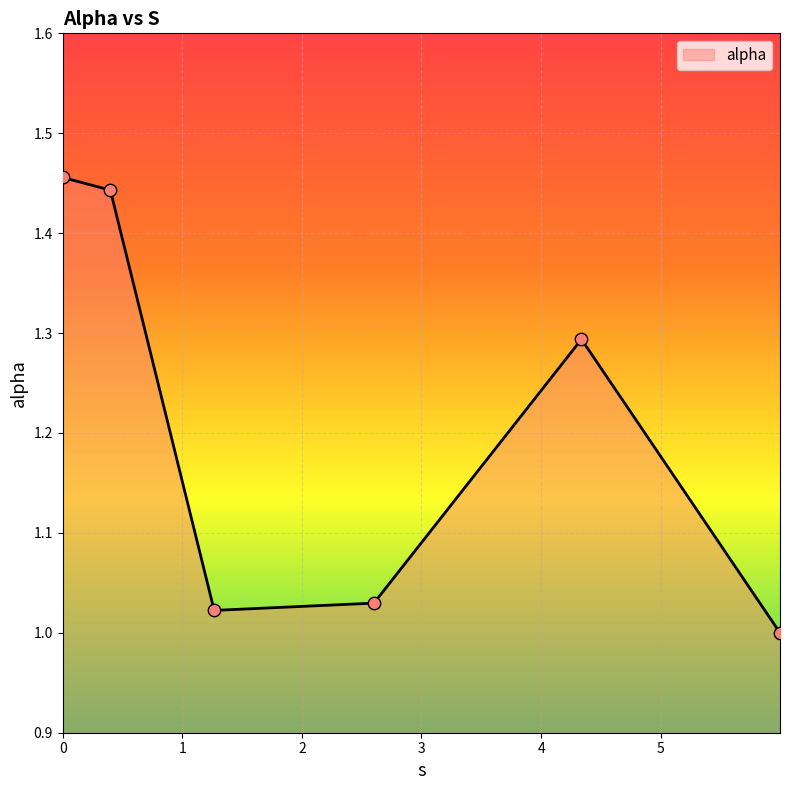

What is the difference between the second highest and minimum values?

0.4